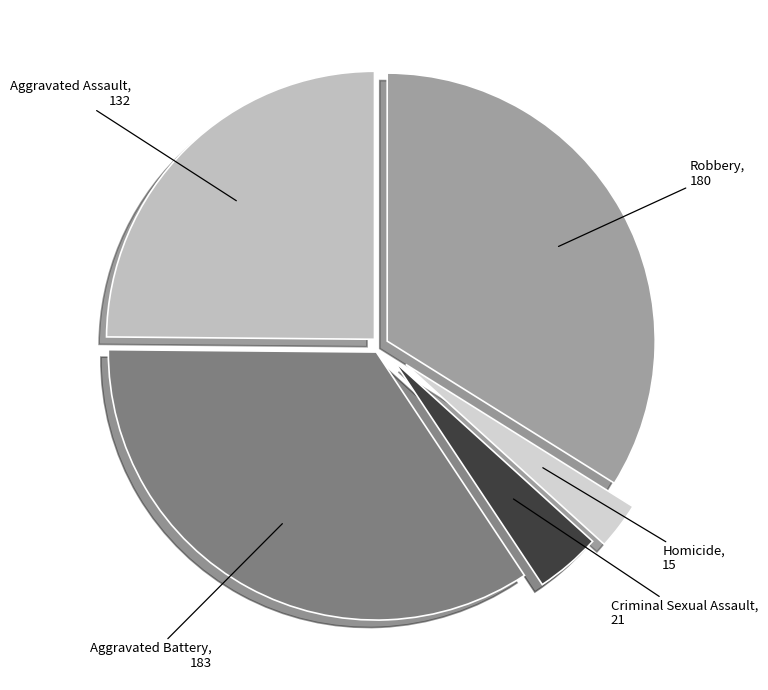

Is Homicide the majority of the pie?

No